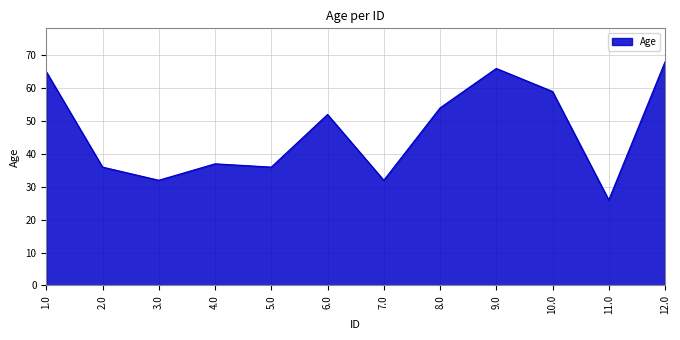

The value at 4.0 is 37. True or false?

True